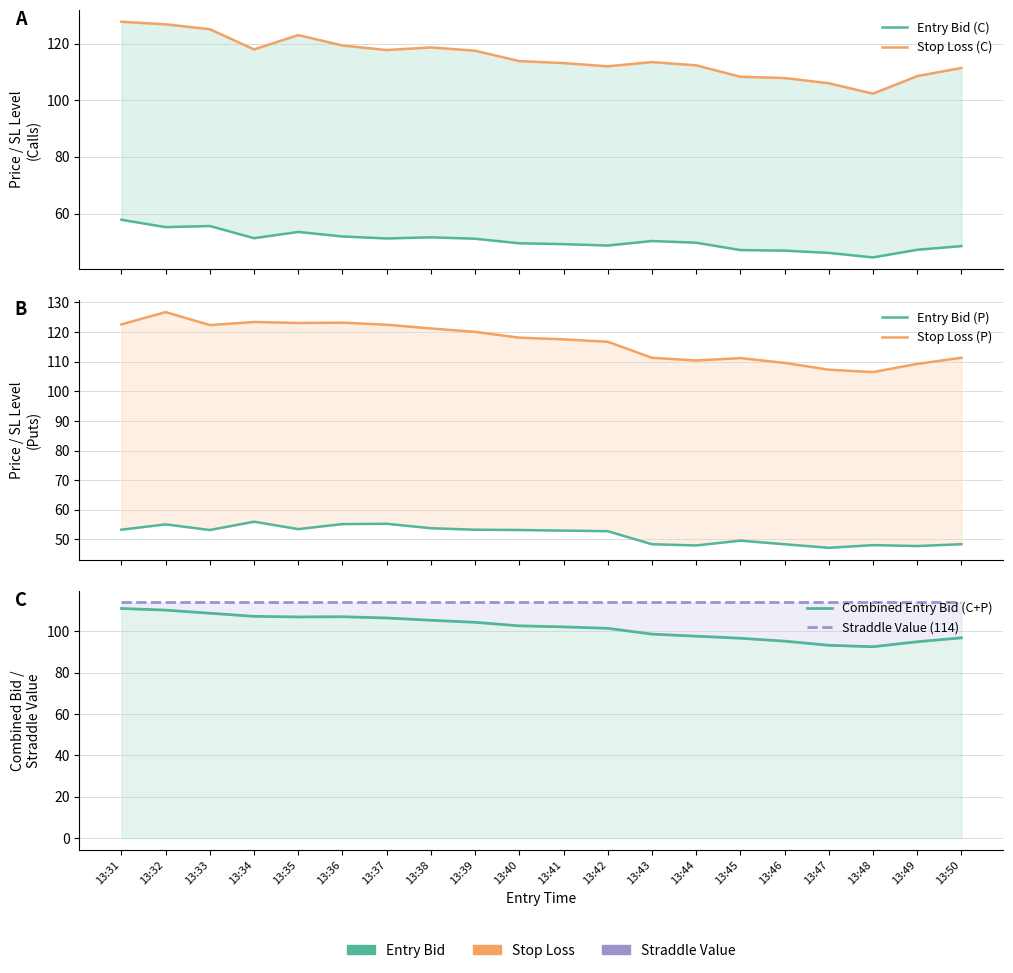

At 13:41, list the series in order from largest to smallest.

Stop Loss (P), Straddle Value (114), Stop Loss (C), Combined Entry Bid (C+P), Entry Bid (P), Entry Bid (C)